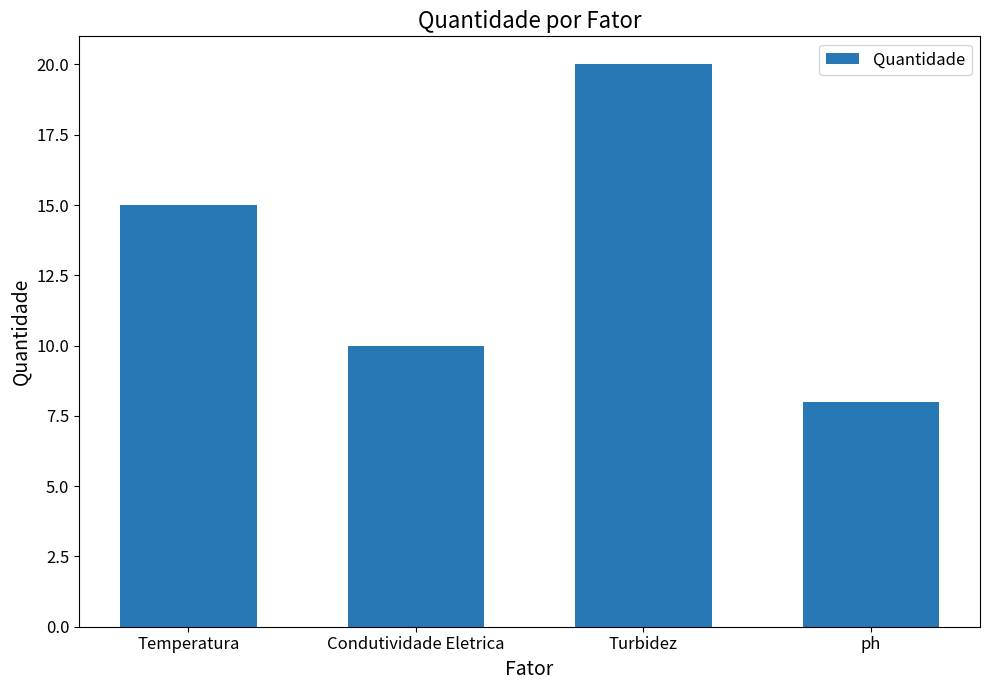

What is the change in value from Temperatura to Condutividade Eletrica?

-5